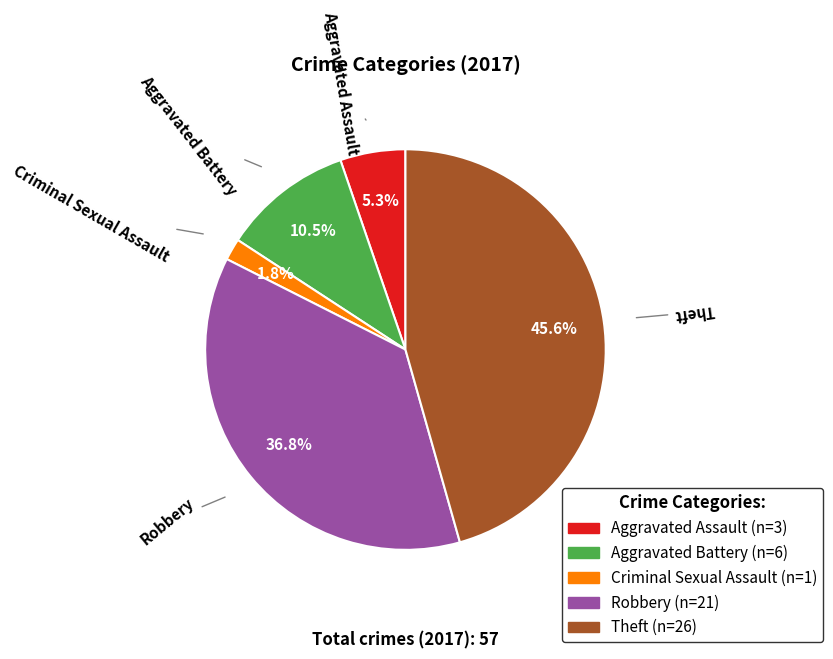

Count the number of slices in the pie.

5